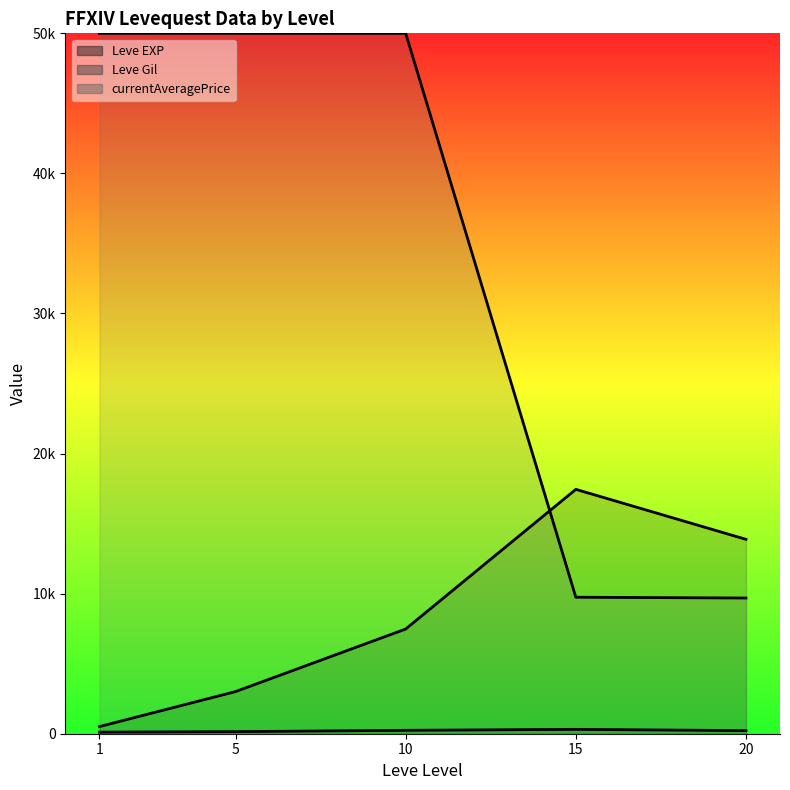

Approximately how many times larger is the value at 15 compared to 5?

5.8